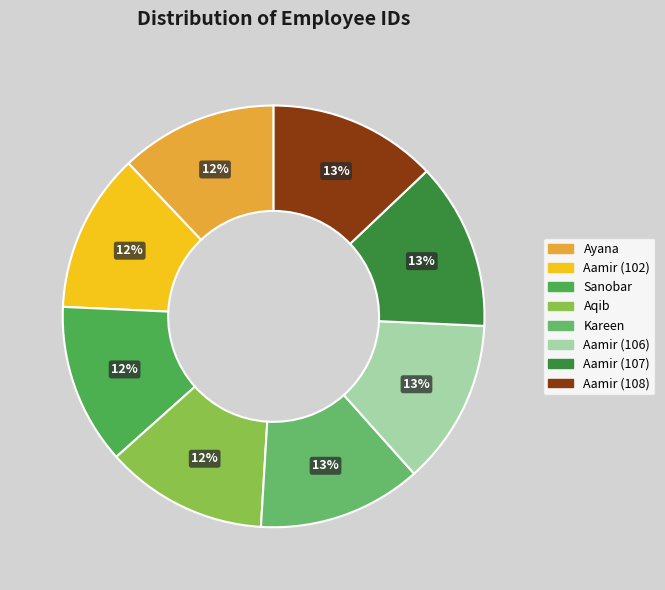

Is there a majority slice in this chart?

No